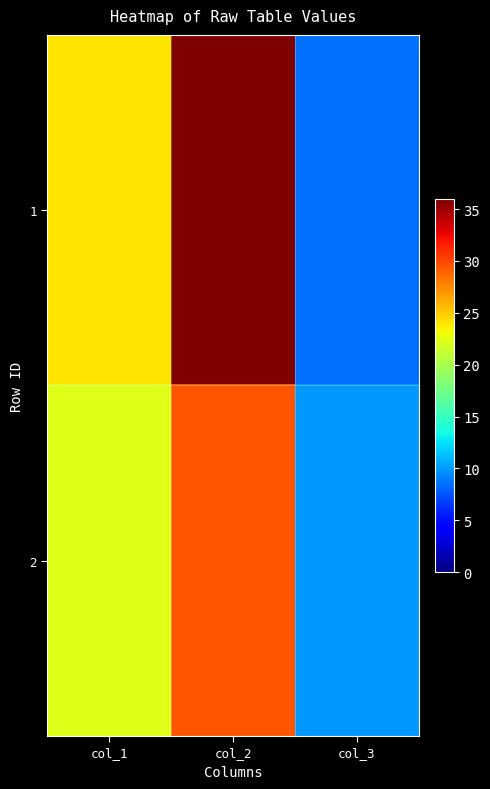

At how many categories does at least one series exceed 20?

2